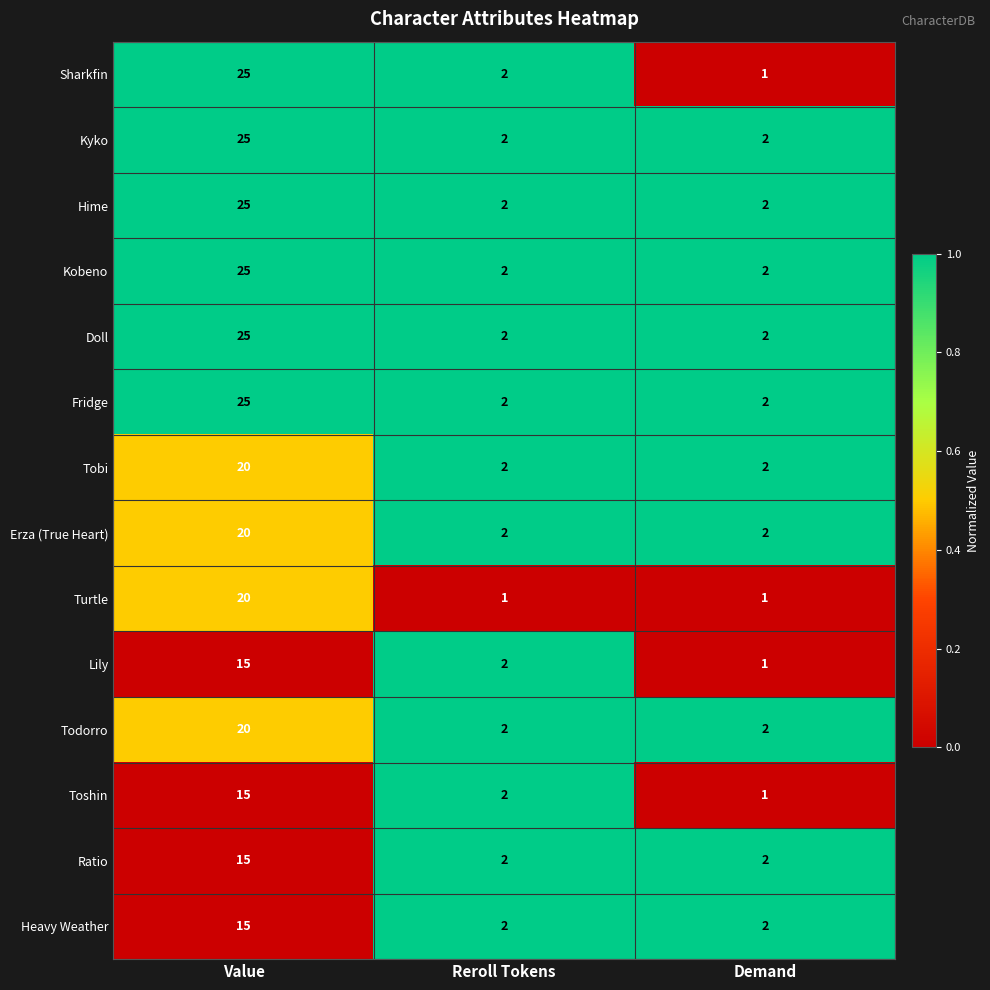

The Fridge series shows 1 at Demand. True or false?

False